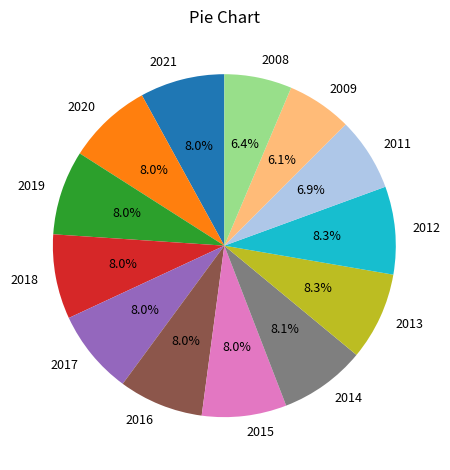

Between 2008 and 2019, which is larger?

2019